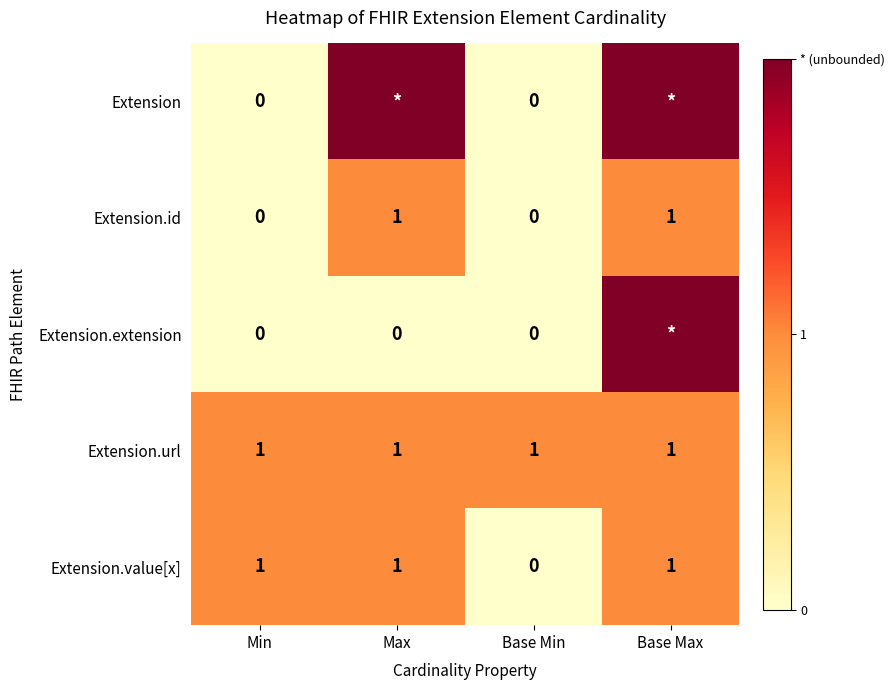

What is the sum of all Extension.value[x] values?

3